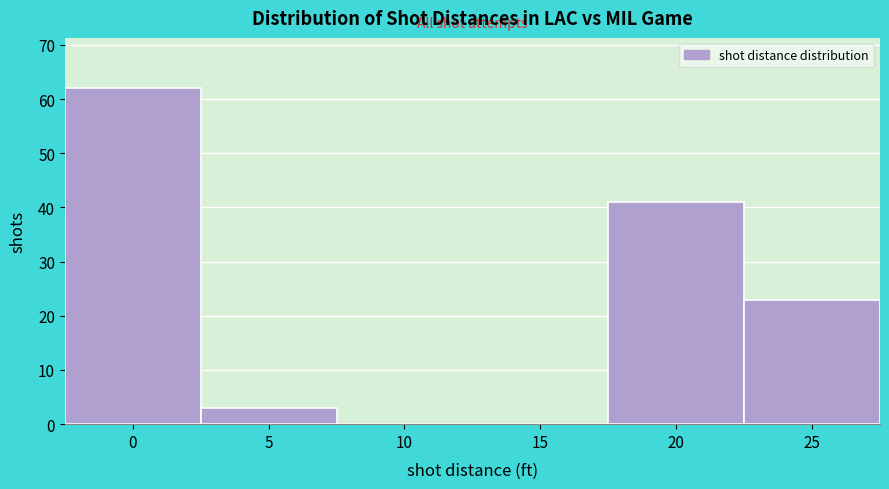

Reading right to left, transcribe all the data shown in this chart.

25=23	20=41	15=0	10=0	5=3	0=62